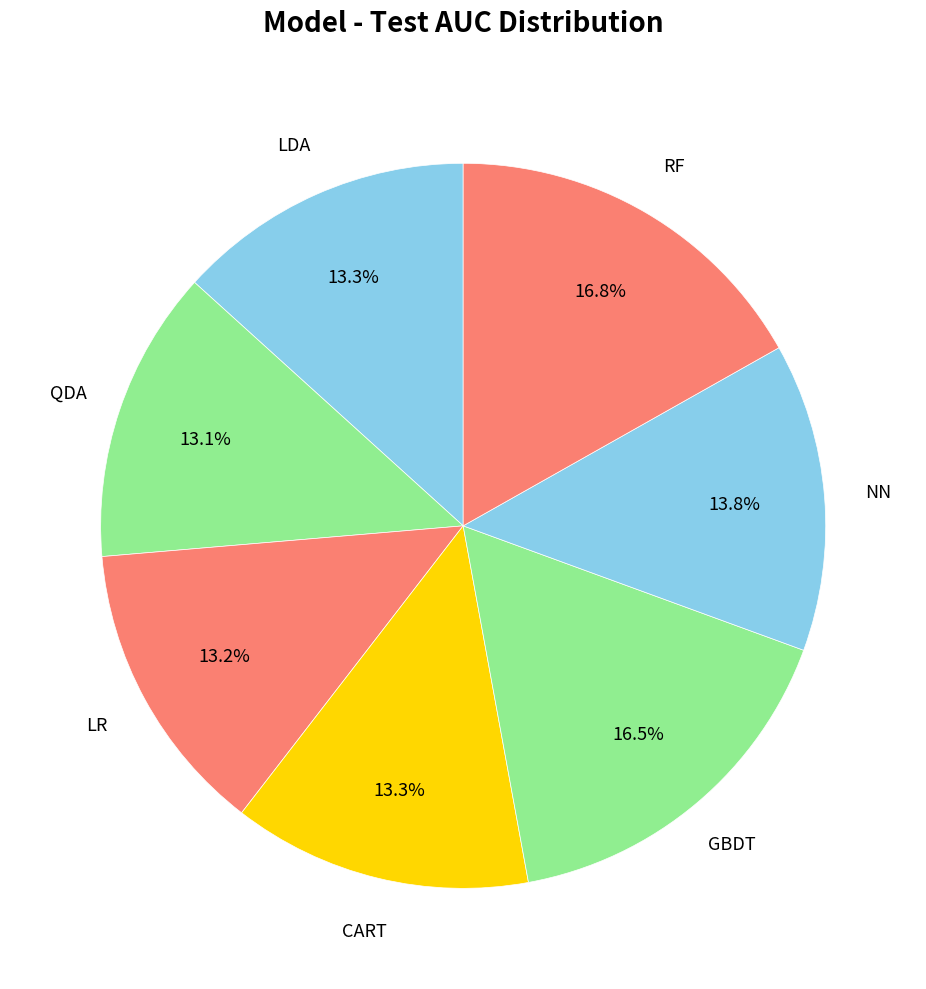

Which has a higher value, GBDT or CART?

GBDT